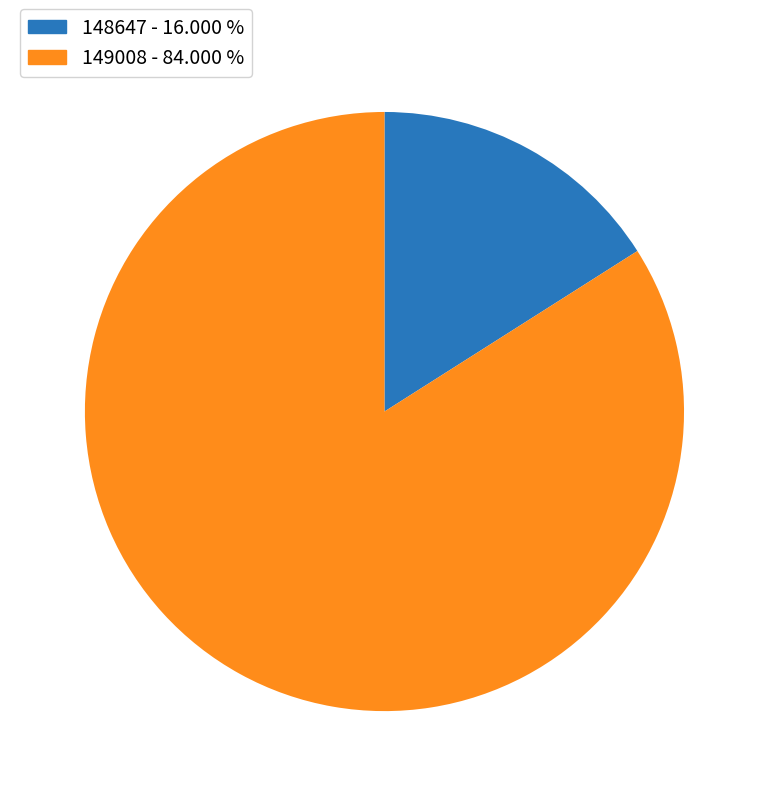

The 148647 slice represents 28% of the pie. True or false?

False